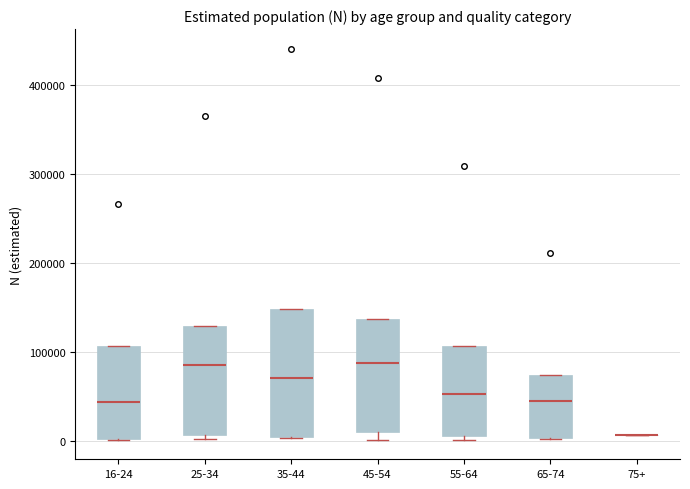

Reading left to right, transcribe this box plot: for each box, give where its median line is, the range the box spans, and where its two whiskers end, as read against the y-axis. The values are not printed on the chart, so give them approximately, as read against the axis.

16-24: median 40000, box 0 to 110000, whiskers 0 to 110000
25-34: median 90000, box 10000 to 130000, whiskers 0 to 130000
35-44: median 70000, box 0 to 150000, whiskers 0 to 150000
45-54: median 90000, box 10000 to 140000, whiskers 0 to 140000
55-64: median 50000, box 0 to 110000, whiskers 0 (just below the box's lower edge) to 110000
65-74: median 50000, box 0 to 70000, whiskers 0 to 70000
75+: box collapsed to a line at 10000, whiskers 10000 to 10000